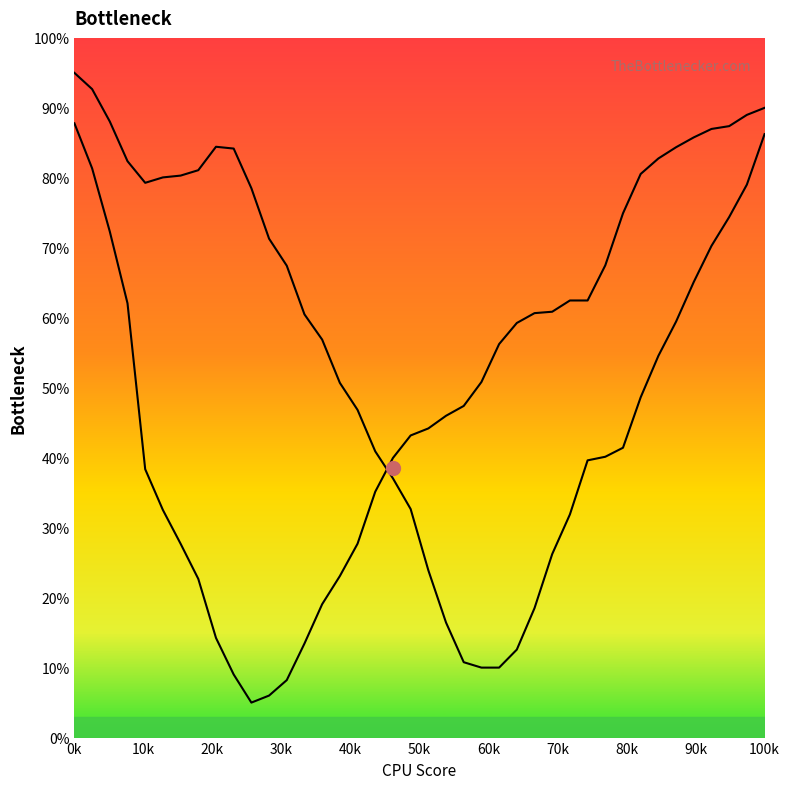

Does the chart have visible grid lines?

No